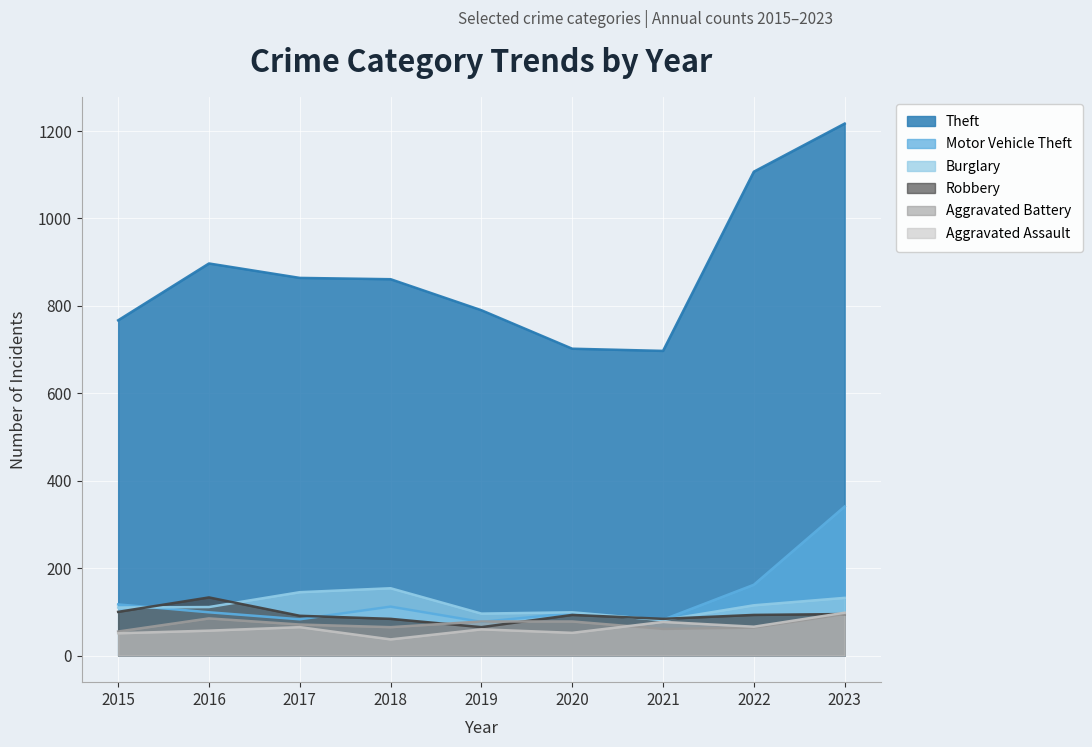

List the labels in order of Burglary value, smallest first.

2021, 2019, 2020, 2015, 2016, 2022, 2023, 2017, 2018